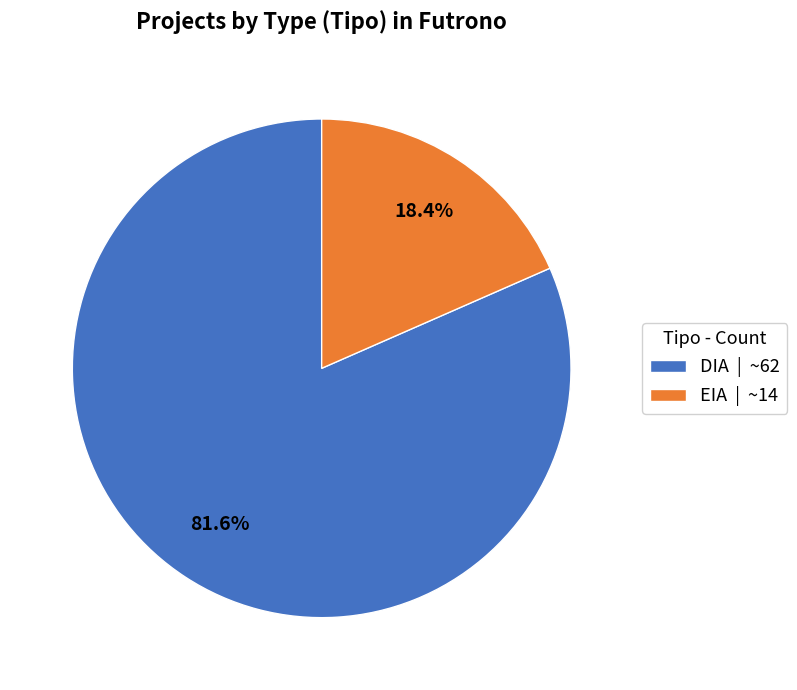

Which has a higher value, EIA or DIA?

DIA